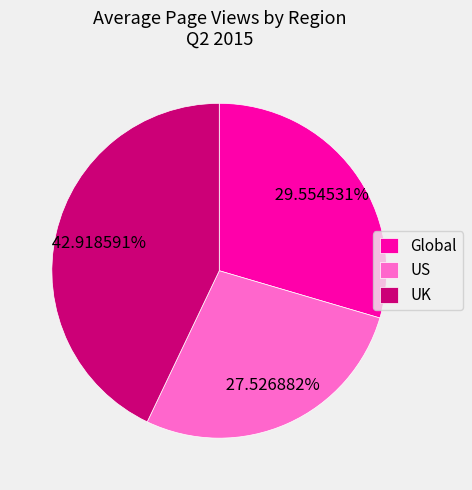

Combined, do Global and UK account for over 50%?

Yes